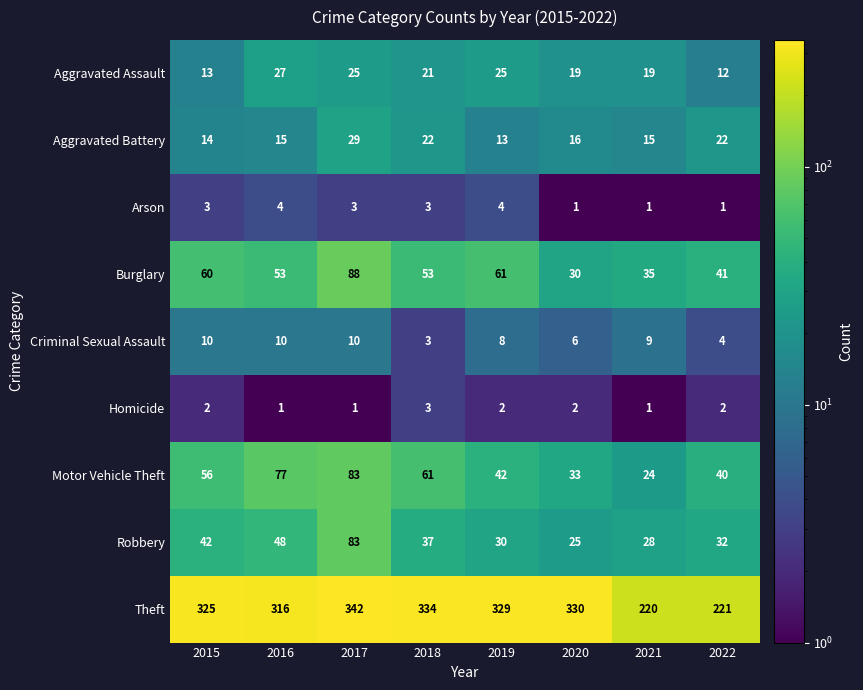

What is the smallest value displayed?

1